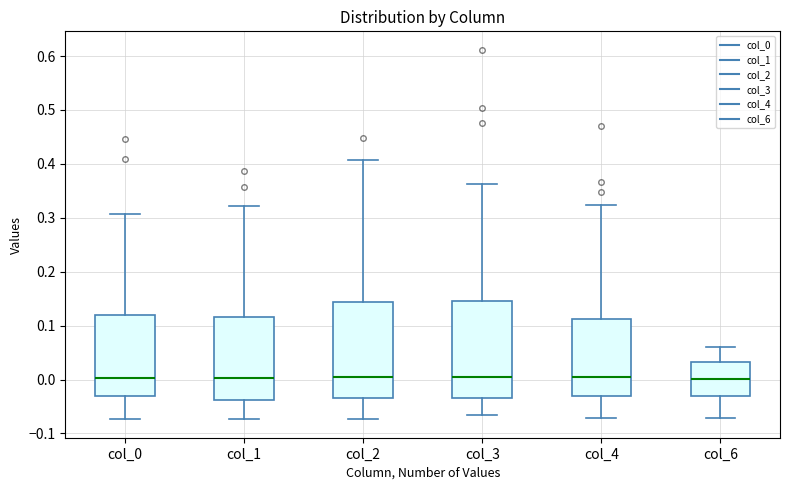

Reading left to right, read every box against the y-axis: the position of its median line, the range the box covers, and the ends of its whiskers. The values are not printed on the chart, so give them approximately, as read against the axis.

col_0: median 0.00, box -0.03 to 0.12, whiskers -0.07 to 0.31
col_1: median 0.00, box -0.04 to 0.12, whiskers -0.07 to 0.32
col_2: median 0.00, box -0.03 to 0.14, whiskers -0.07 to 0.41
col_3: median 0.00, box -0.03 to 0.15, whiskers -0.07 to 0.36
col_4: median 0.01, box -0.03 to 0.11, whiskers -0.07 to 0.32
col_6: median 0.00, box -0.03 to 0.03, whiskers -0.07 to 0.06